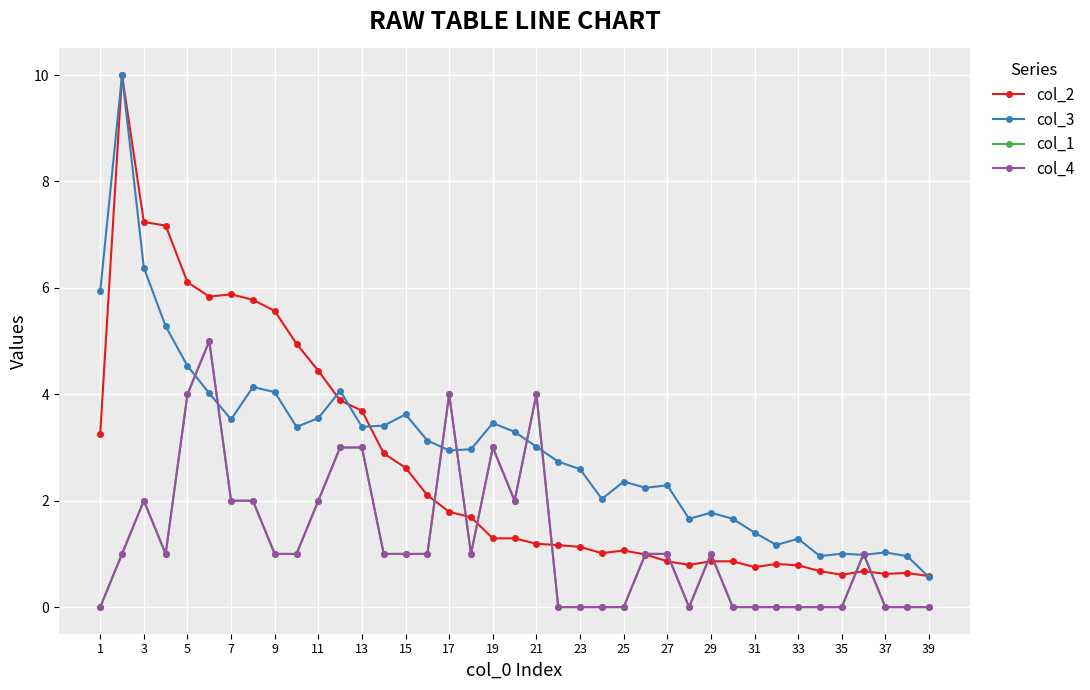

At how many categories does at least one series exceed 4?

12